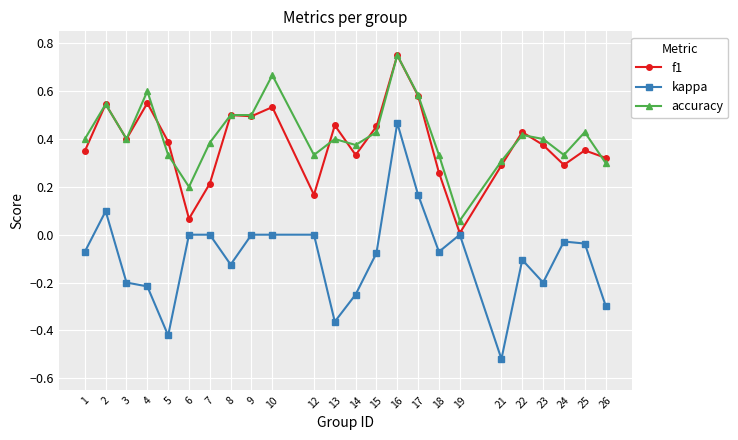

Which series has the largest range (max minus min)?

kappa